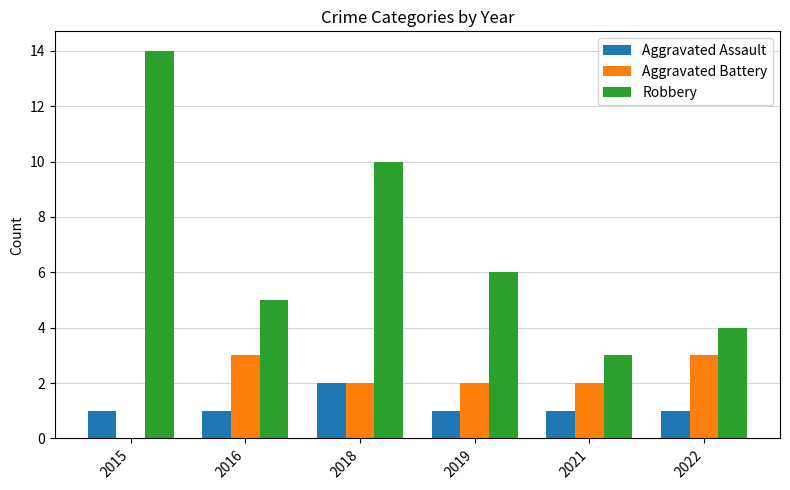

What is the sum of all Aggravated Assault values?

7